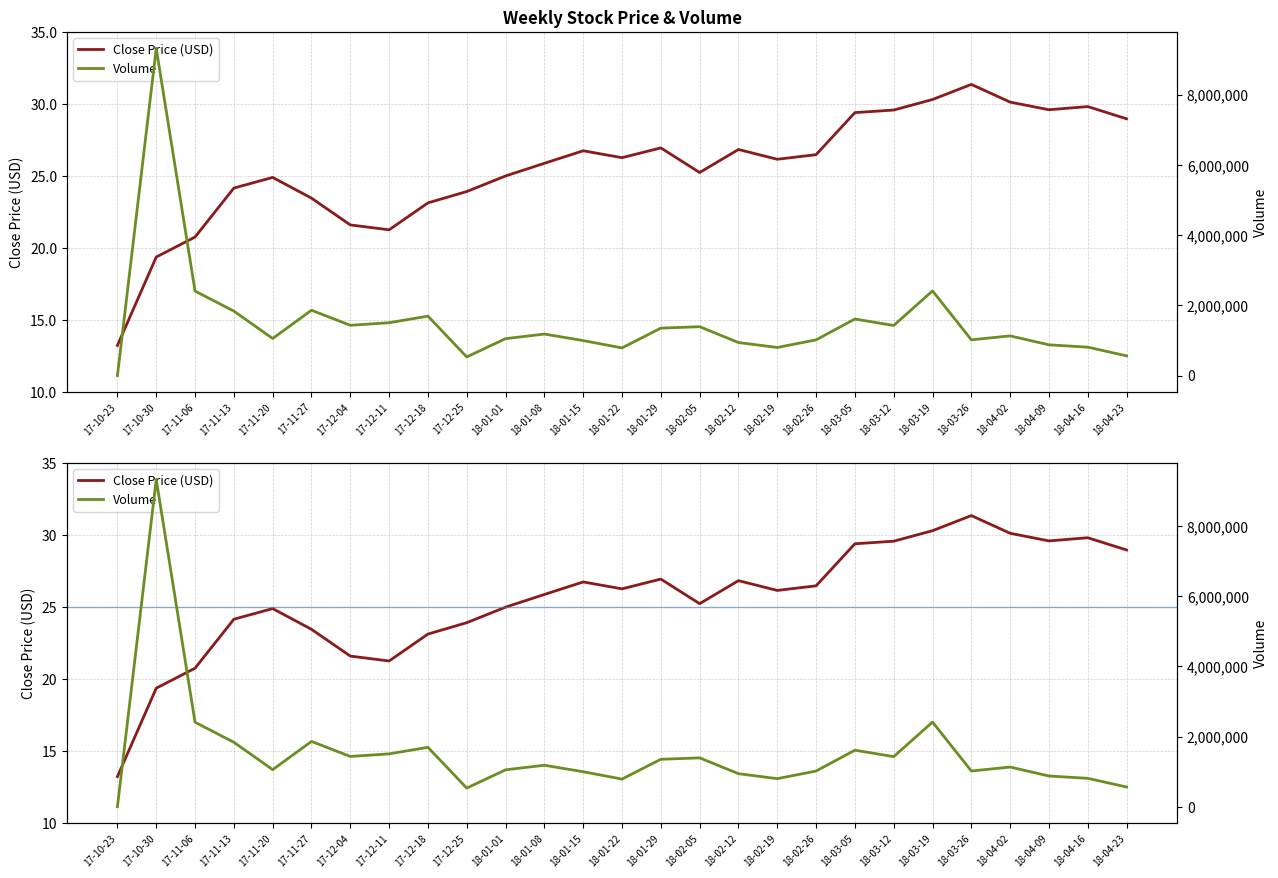

Rank the series by their average value, from highest to lowest.

Volume, Close Price (USD)